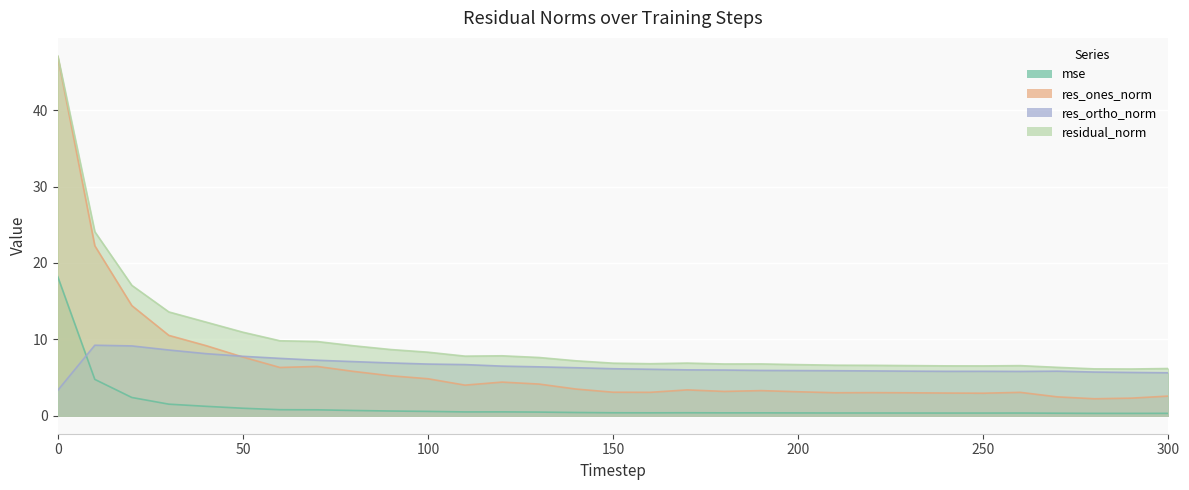

Is the value of res_ones_norm at 130 greater than the value of residual_norm at 130?

No